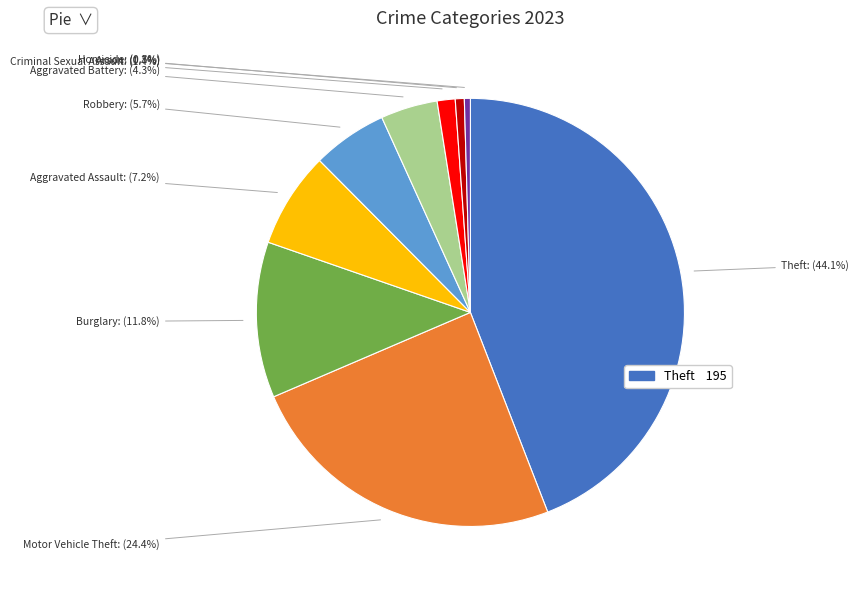

Is there any slice that represents more than half of the pie?

No